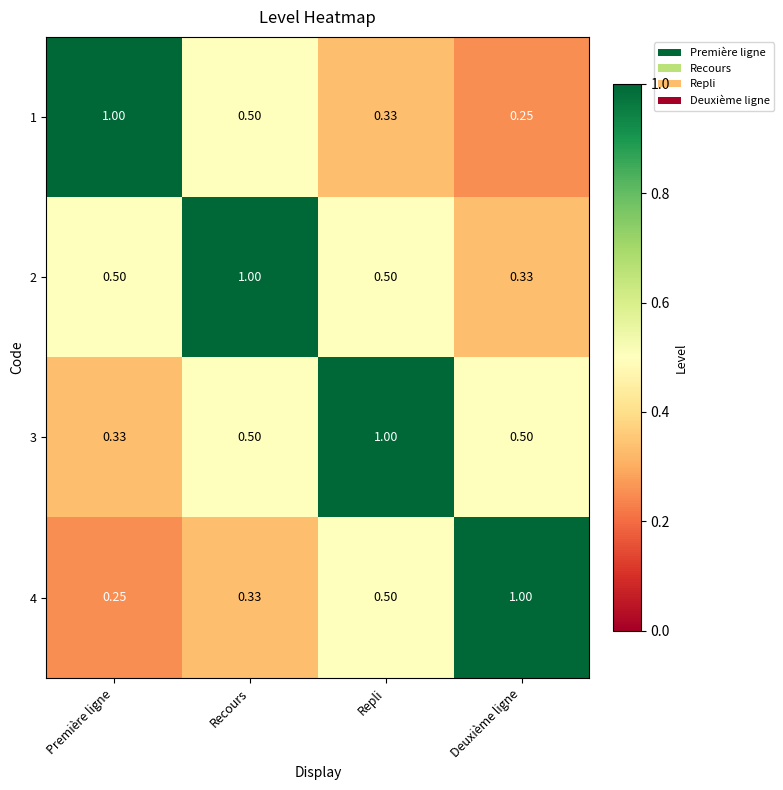

At which label does 1 reach its peak?

Première ligne